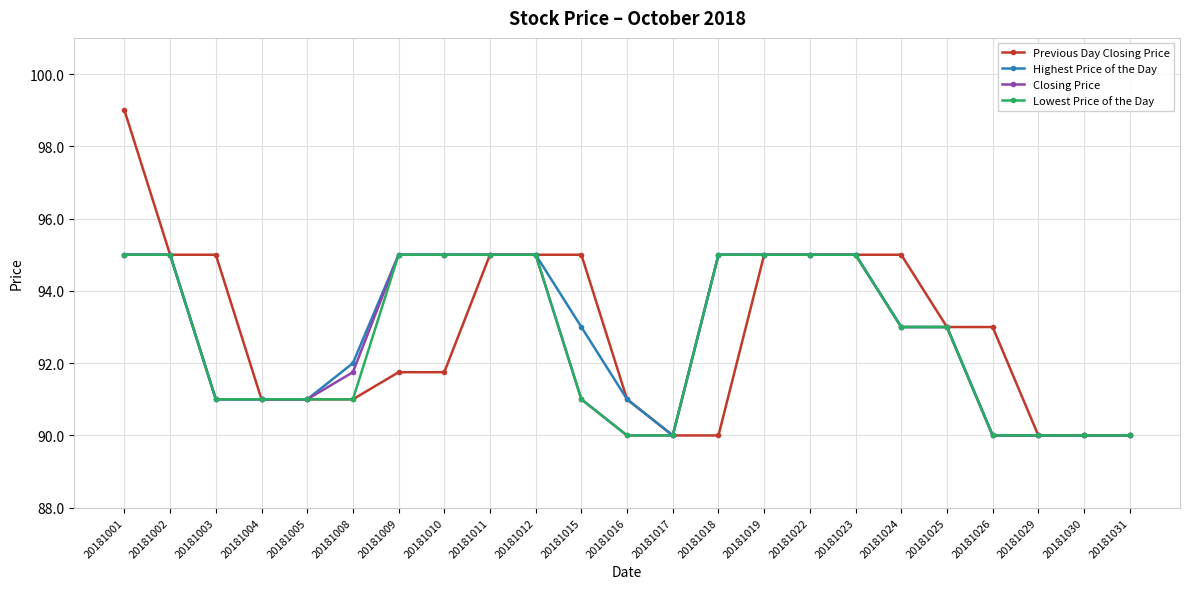

What is the maximum value shown in the chart?

99.0